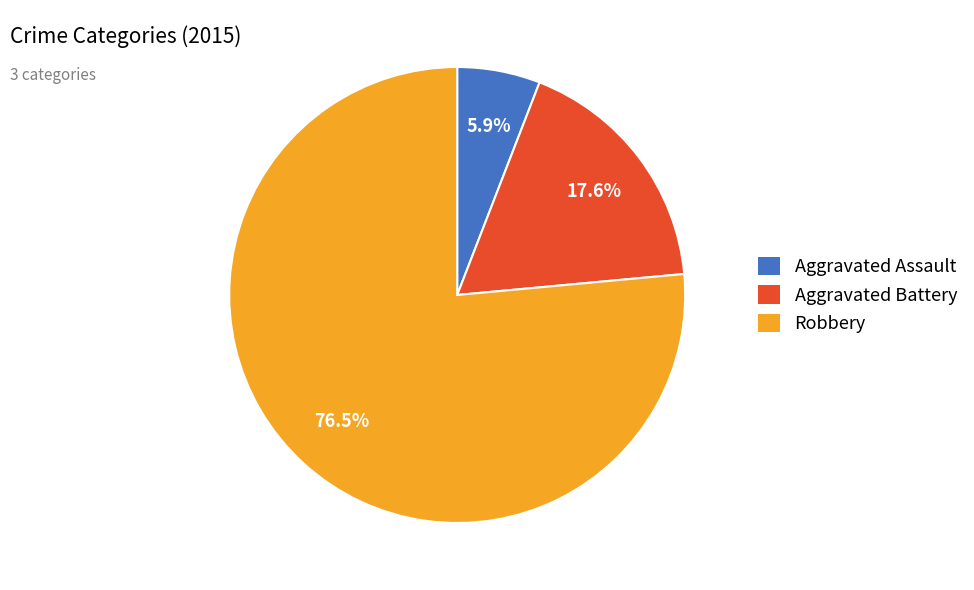

How many slices are in this pie chart?

3